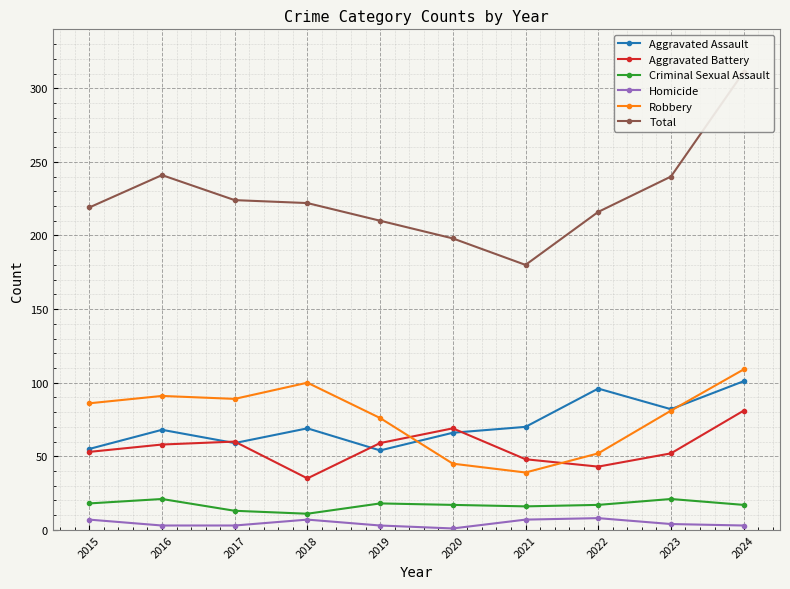

True or false: Homicide and Aggravated Assault cross at least once.

False